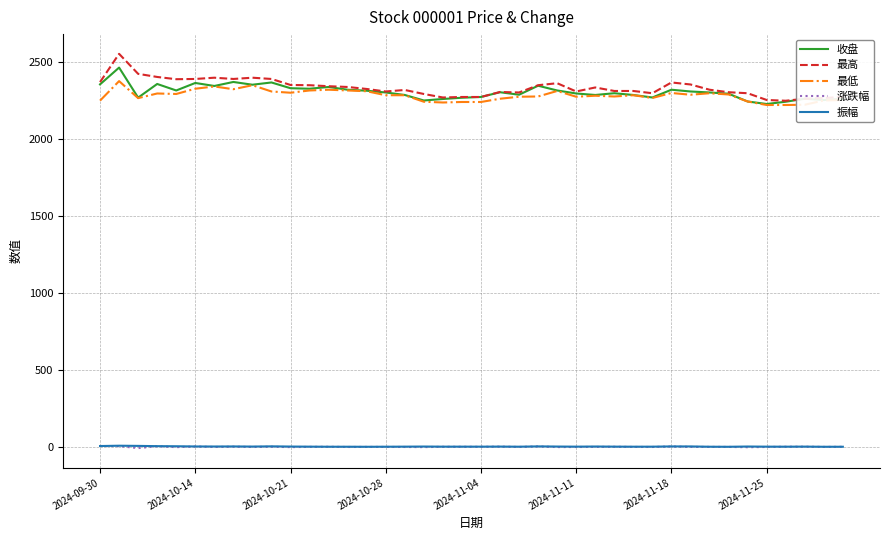

Which series has the widest spread of values?

最高